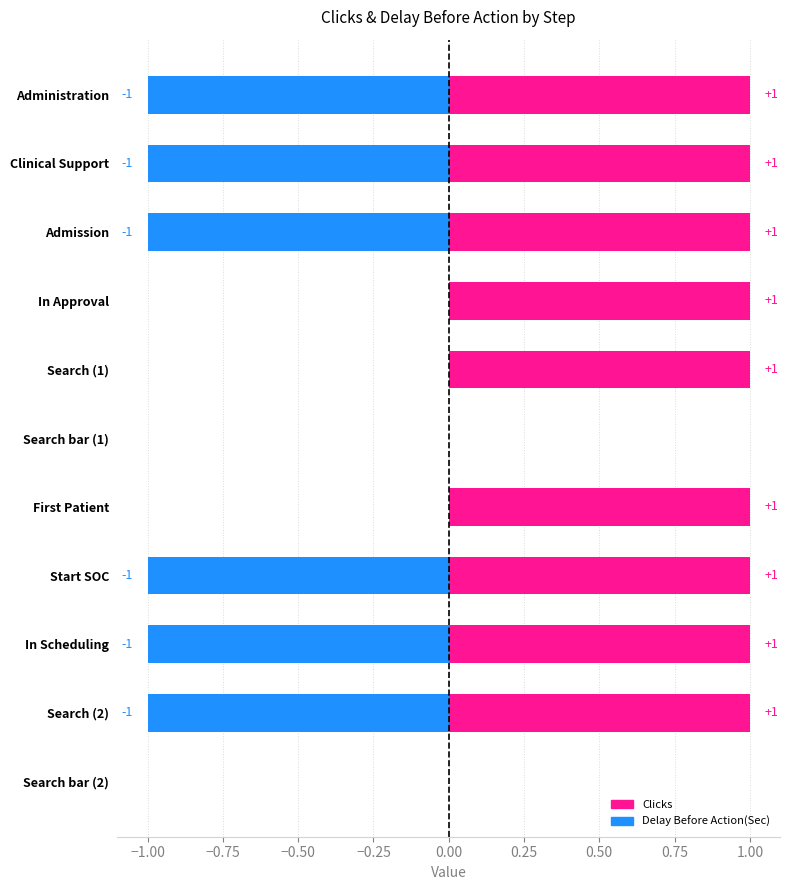

What is the highest value of the Clicks series?

1